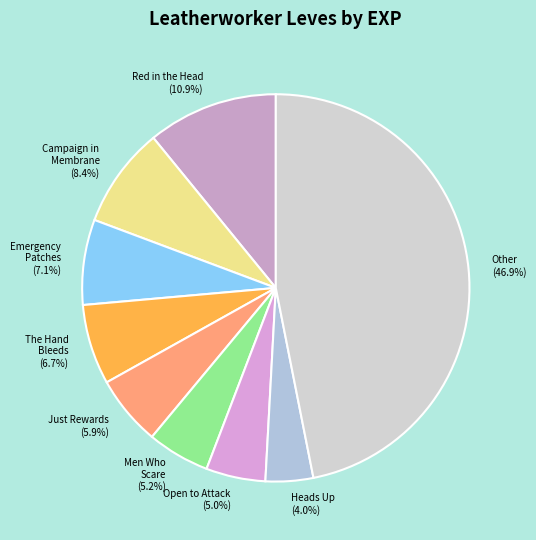

What is the total percentage of Just Rewards and Men Who Scare?

11.1%